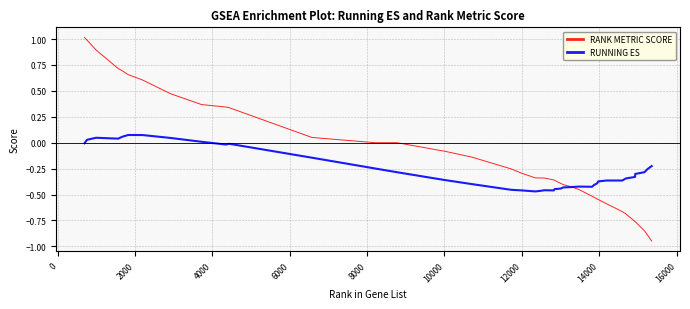

What is the greatest value displayed?

1.0